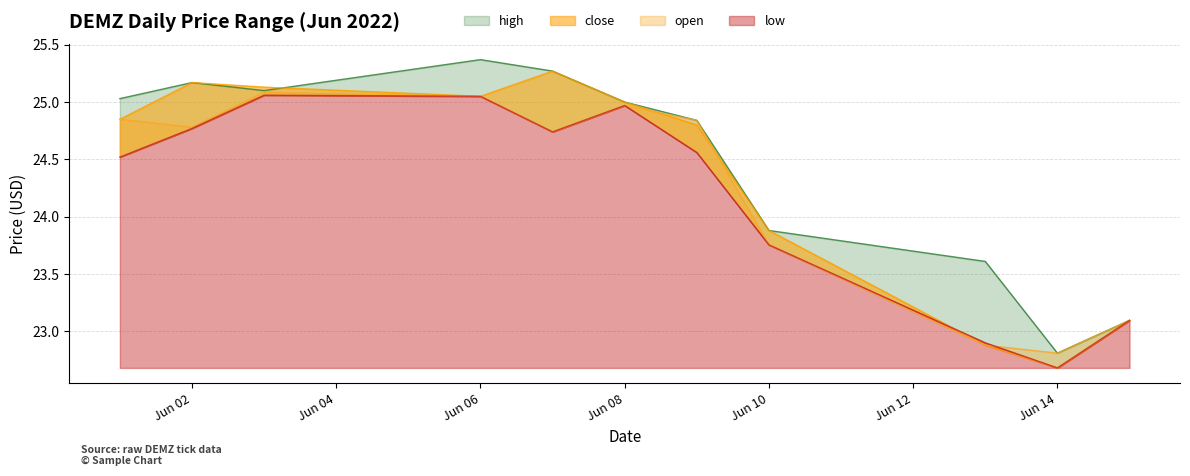

How many interior local peaks does the low series have?

2